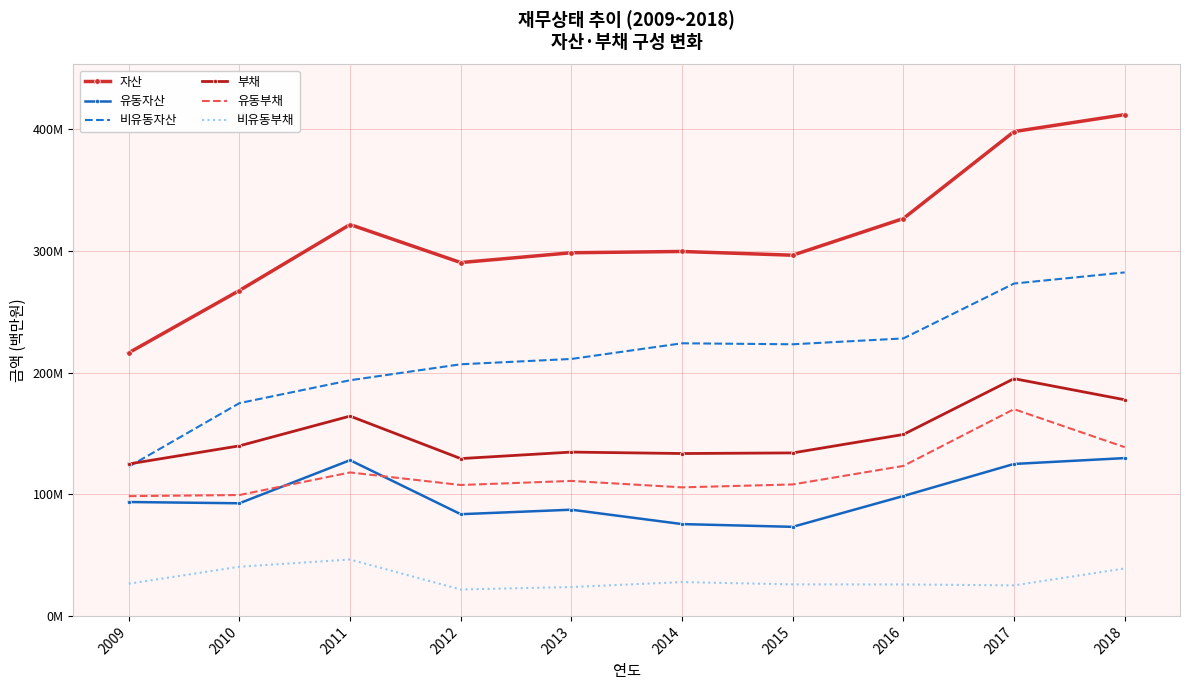

Is it true that 유동부채 equals 98.5 at 2009?

True